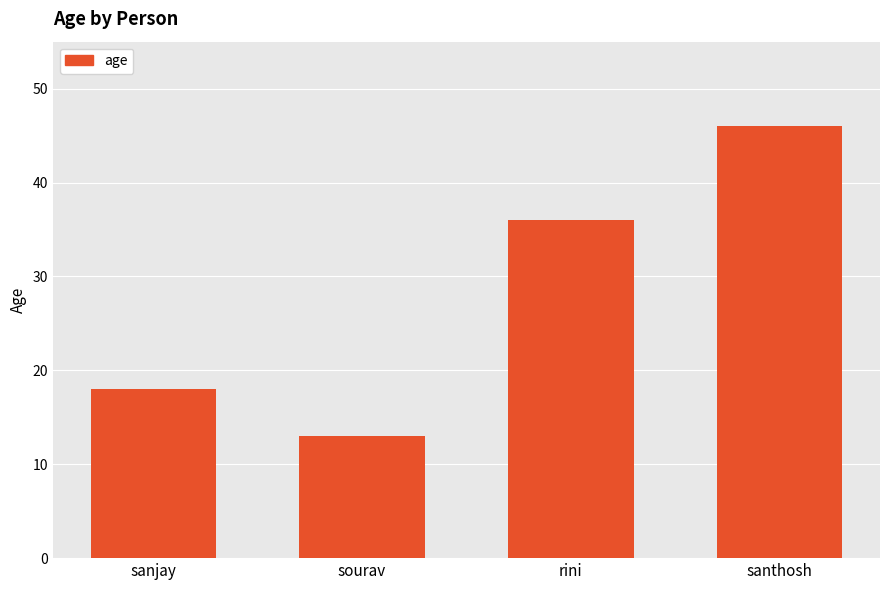

List the labels in order of value, smallest first.

sourav, sanjay, rini, santhosh